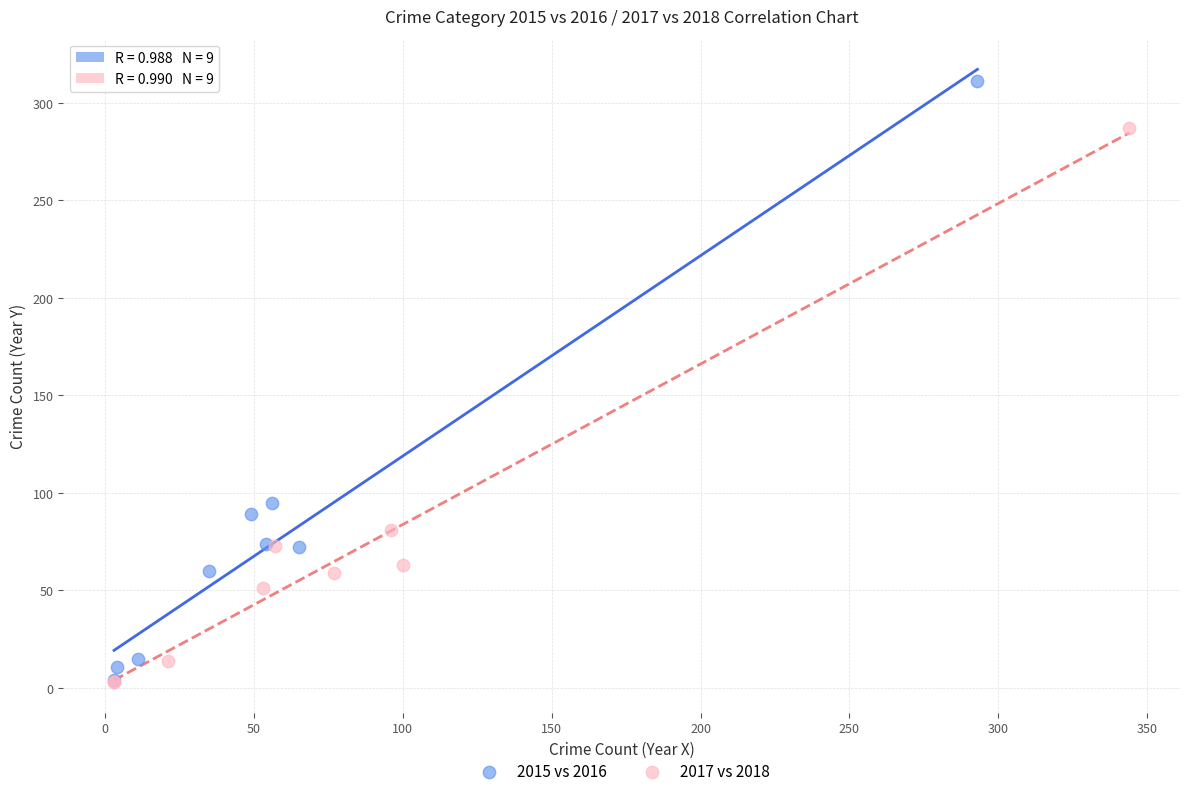

Which series reaches the maximum Y coordinate?

2015 vs 2016